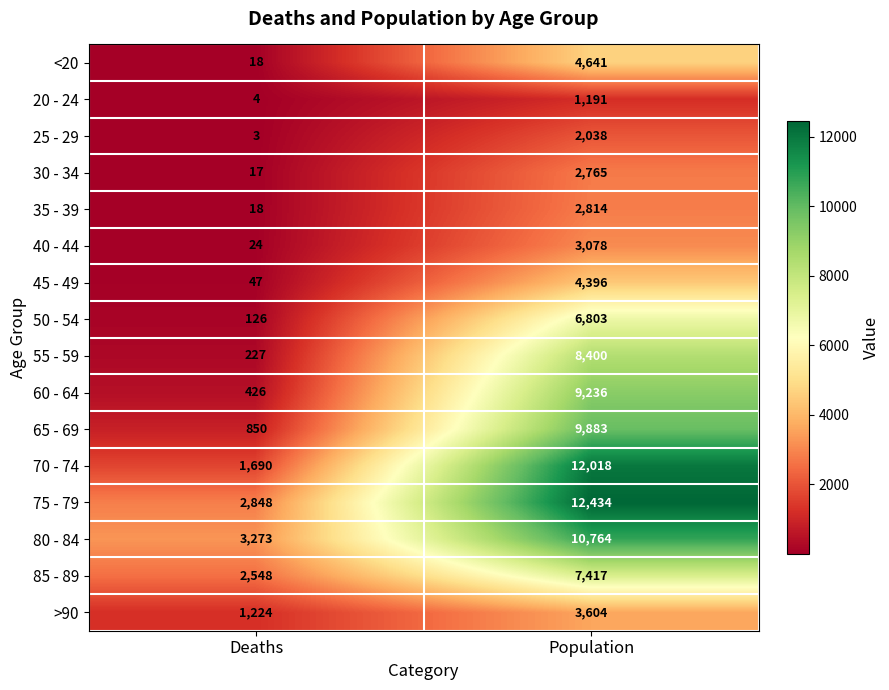

What is the average value of the 45 - 49 series?

2222